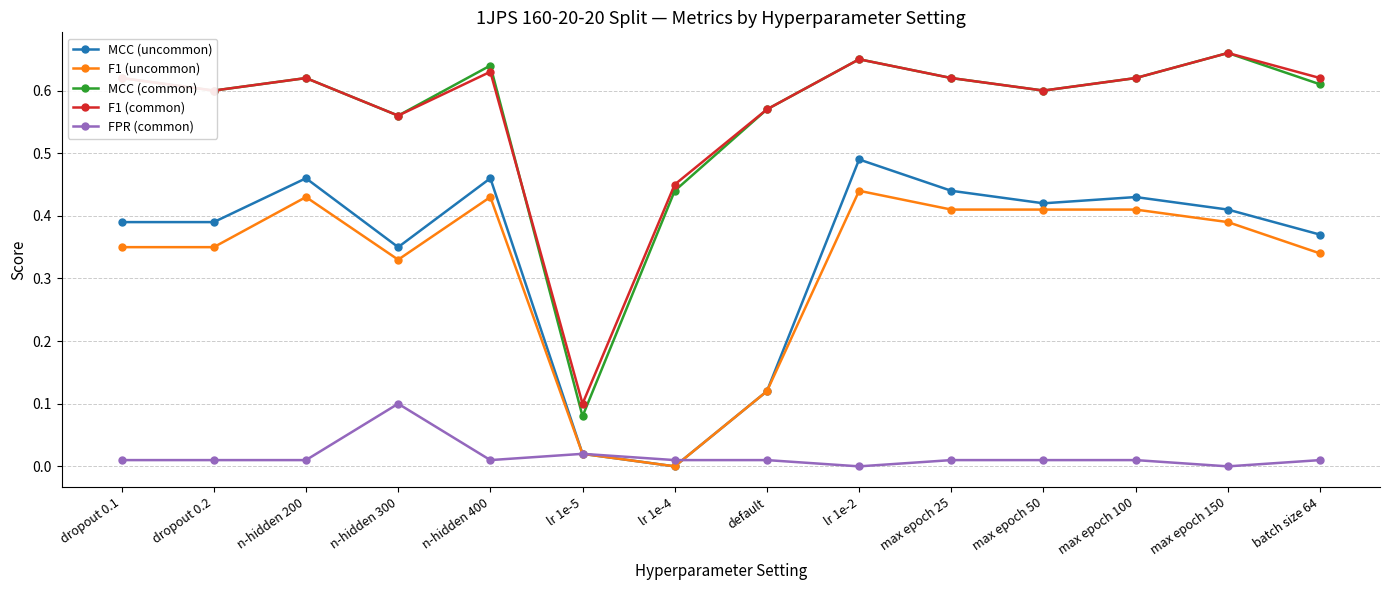

Which series has the largest range (max minus min)?

MCC (common)